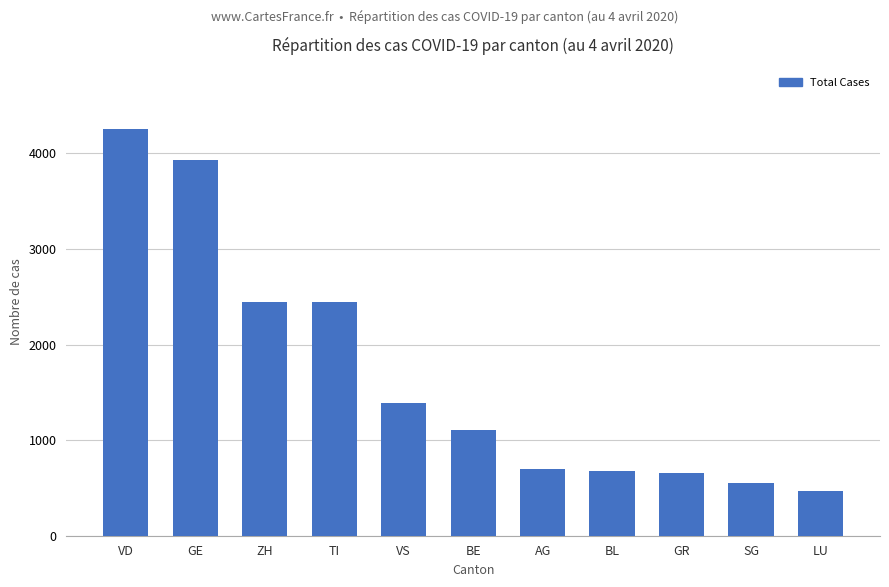

What is the greatest value displayed?

4258